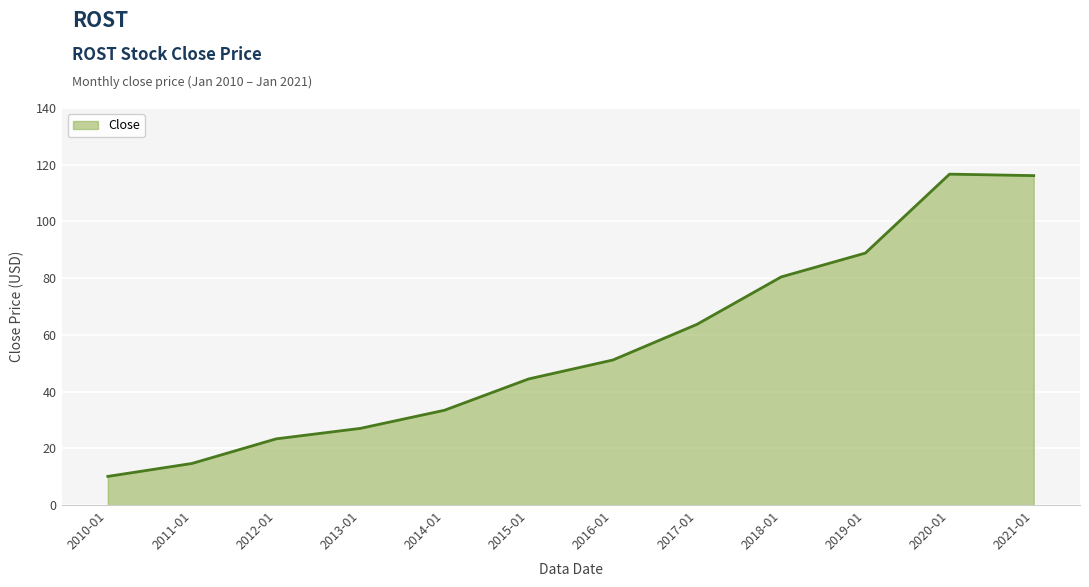

Count the number of data series in this chart.

1